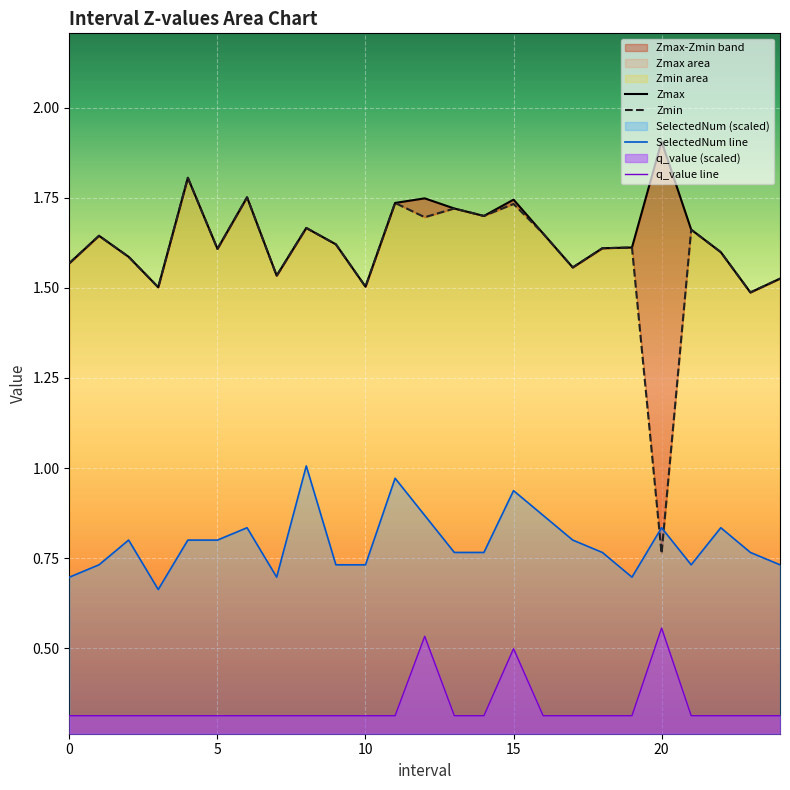

Which series changed the most between 17 and 24?

SelectedNum line